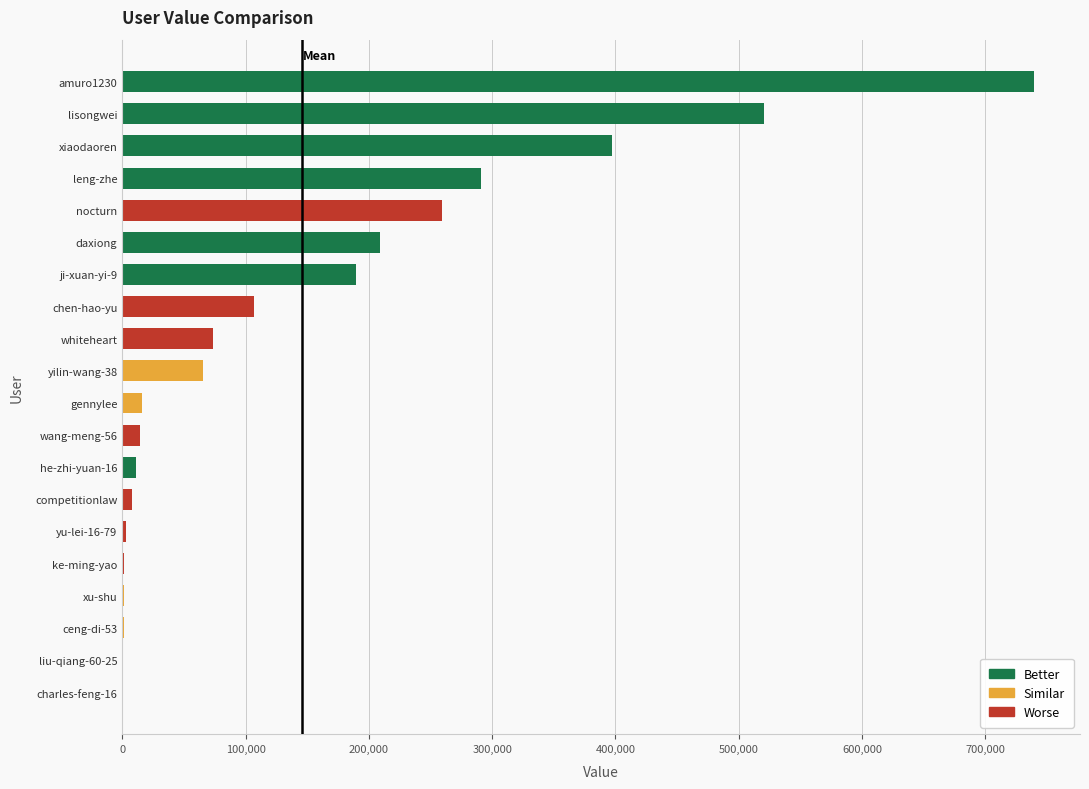

How many series are shown in this chart?

1